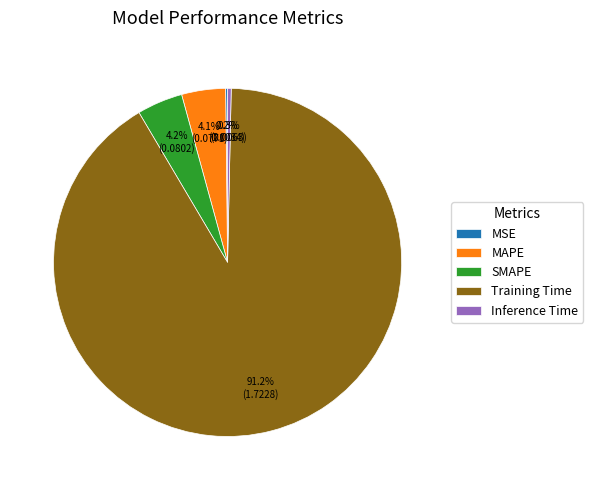

To the nearest percent, what percentage of the pie is Training Time?

91%